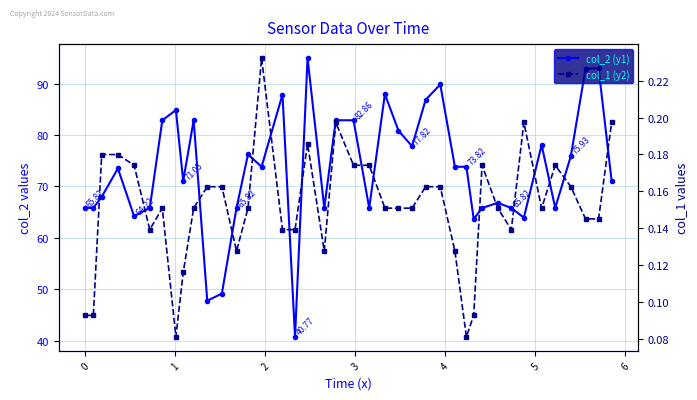

True or false: col_2 (y1) has a value of 15.8 at 39.

False